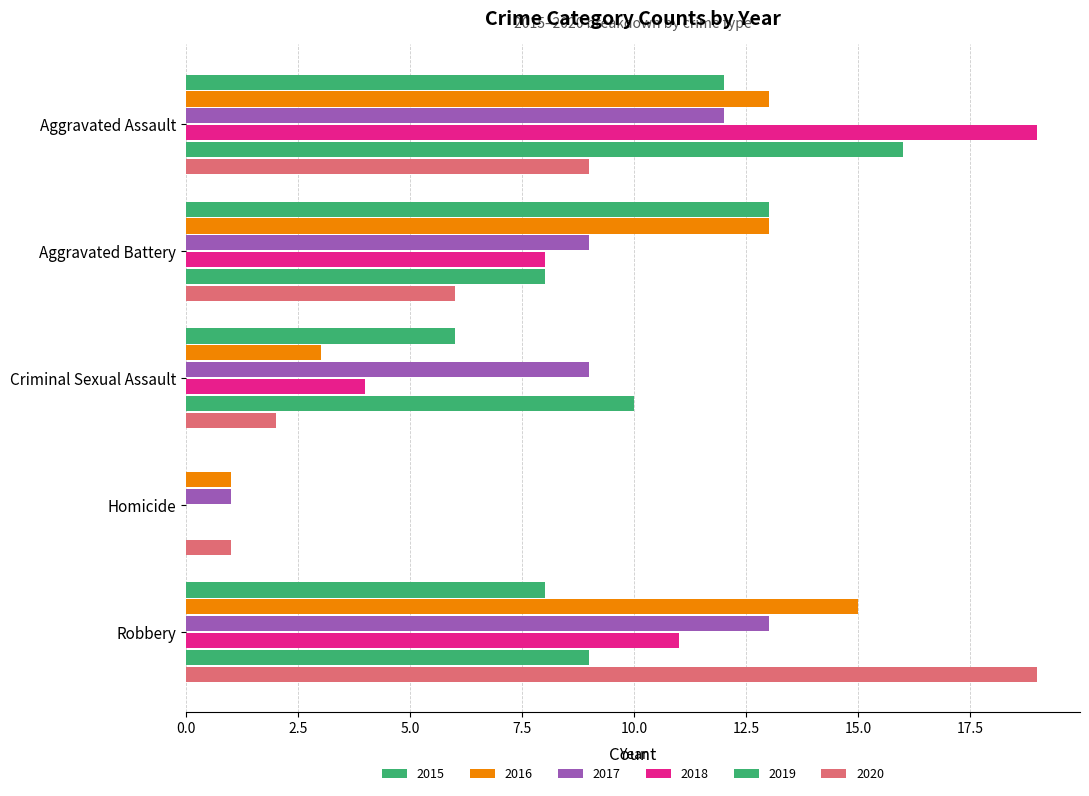

How many series are shown in this chart?

6